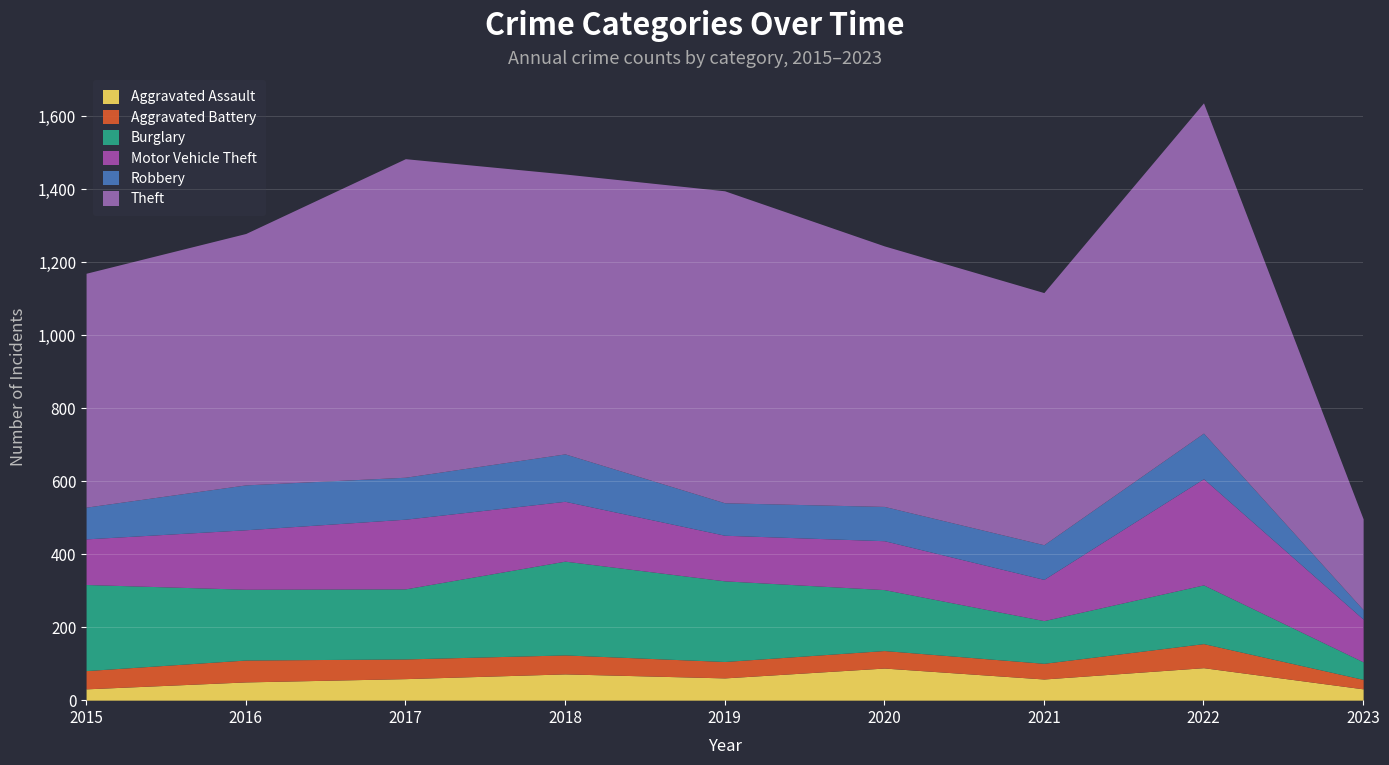

What is the greatest value displayed?

905